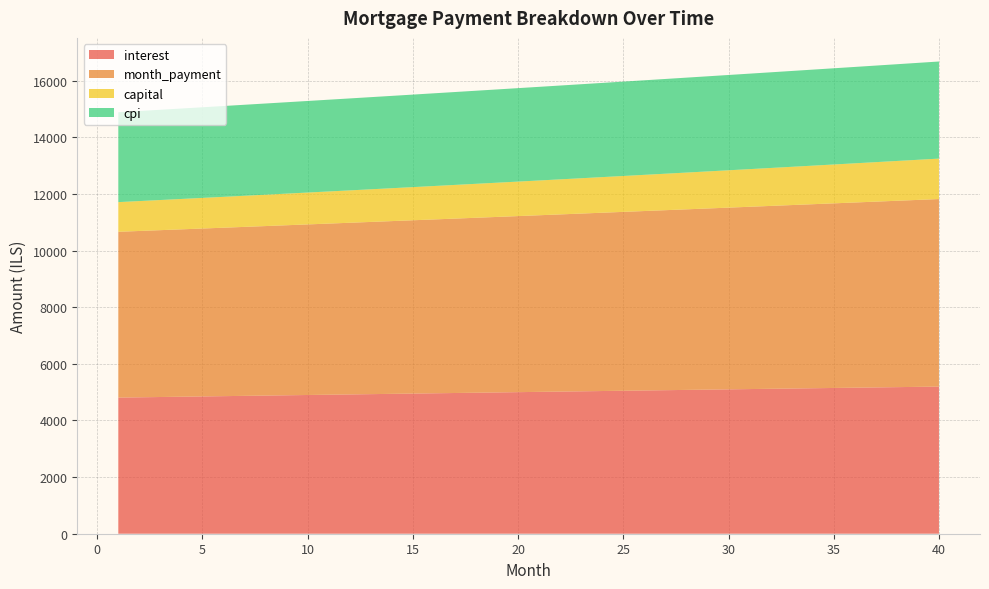

Reading left to right, transcribe all the data shown in this chart.

interest: 1=4806.8	2=4817.0	3=4827.2	4=4837.4	5=4847.5	6=4857.7	7=4867.8	8=4878.0	9=4888.1	10=4898.2	11=4908.3	12=4918.4	13=4928.5	14=4938.6	15=4948.6	16=4958.7	17=4968.7	18=4978.7	19=4988.7	20=4998.7	21=5008.7	22=5018.6	23=5028.6	24=5038.5	25=5048.4	26=5058.3	27=5068.2	28=5078.1	29=5087.9	30=5097.7	31=5107.5	32=5117.3	33=5127.1	34=5136.8	35=5146.5	36=5156.2	37=5165.9	38=5175.6	39=5185.2	40=5194.8
month_payment: 1=5854.2	2=5872.8	3=5891.3	4=5910.0	5=5928.7	6=5947.5	7=5966.3	8=5985.2	9=6004.2	10=6023.2	11=6042.3	12=6061.4	13=6080.6	14=6099.8	15=6119.2	16=6138.5	17=6158.0	18=6177.5	19=6197.0	20=6216.7	21=6236.3	22=6256.1	23=6275.9	24=6295.8	25=6315.7	26=6335.7	27=6355.8	28=6375.9	29=6396.1	30=6416.4	31=6436.7	32=6457.1	33=6477.5	34=6498.0	35=6518.6	36=6539.2	37=6559.9	38=6580.7	39=6601.6	40=6622.4
capital: 1=1047.4	2=1055.7	3=1064.1	4=1072.6	5=1081.2	6=1089.8	7=1098.5	8=1107.2	9=1116.1	10=1125.0	11=1133.9	12=1143.0	13=1152.1	14=1161.3	15=1170.5	16=1179.9	17=1189.3	18=1198.8	19=1208.3	20=1218.0	21=1227.7	22=1237.5	23=1247.3	24=1257.3	25=1267.3	26=1277.4	27=1287.6	28=1297.8	29=1308.2	30=1318.6	31=1329.2	32=1339.7	33=1350.4	34=1361.2	35=1372.0	36=1383.0	37=1394.0	38=1405.1	39=1416.3	40=1427.6
cpi: 1=3173.4	2=3180.1	3=3186.8	4=3193.5	5=3200.2	6=3206.8	7=3213.5	8=3220.2	9=3226.9	10=3233.5	11=3240.2	12=3246.8	13=3253.4	14=3260.1	15=3266.7	16=3273.3	17=3279.9	18=3286.5	19=3293.1	20=3299.6	21=3306.2	22=3312.7	23=3319.3	24=3325.8	25=3332.3	26=3338.8	27=3345.3	28=3351.8	29=3358.3	30=3364.8	31=3371.2	32=3377.6	33=3384.1	34=3390.4	35=3396.8	36=3403.2	37=3409.6	38=3415.9	39=3422.3	40=3428.6